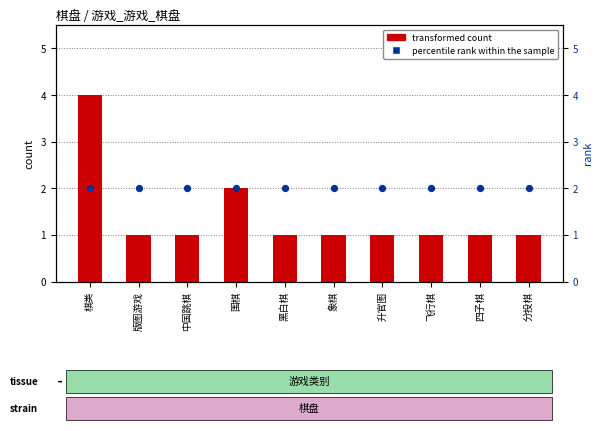

At how many categories does at least one series exceed 2?

1